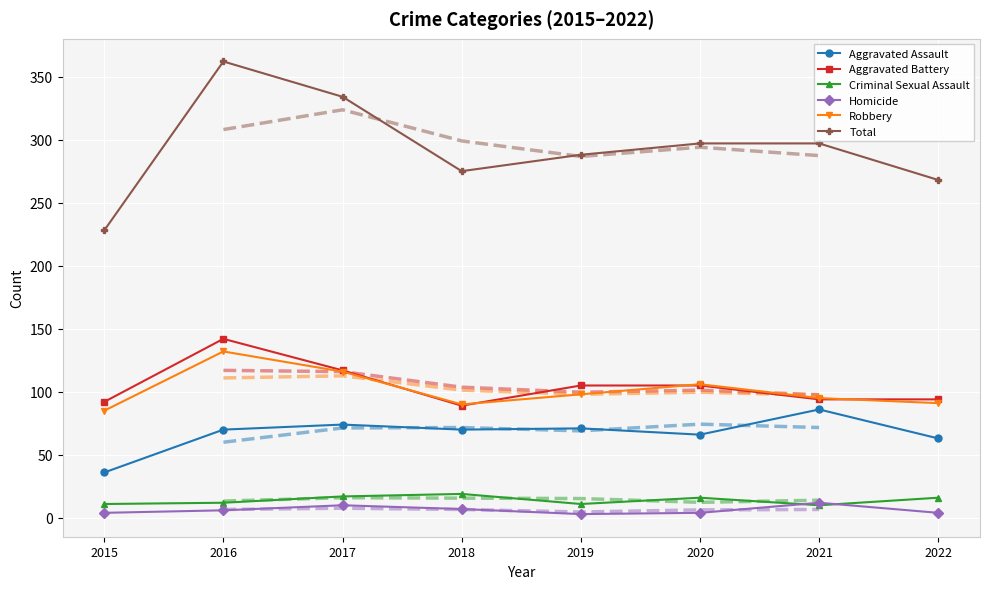

True or false: Aggravated Assault and Homicide intersect in this chart.

False